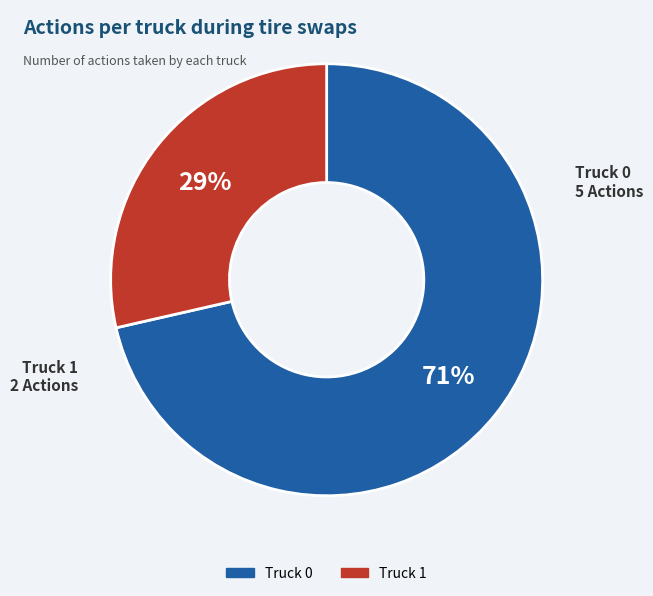

To the nearest percent, what percentage of the pie is Truck 1?

29%